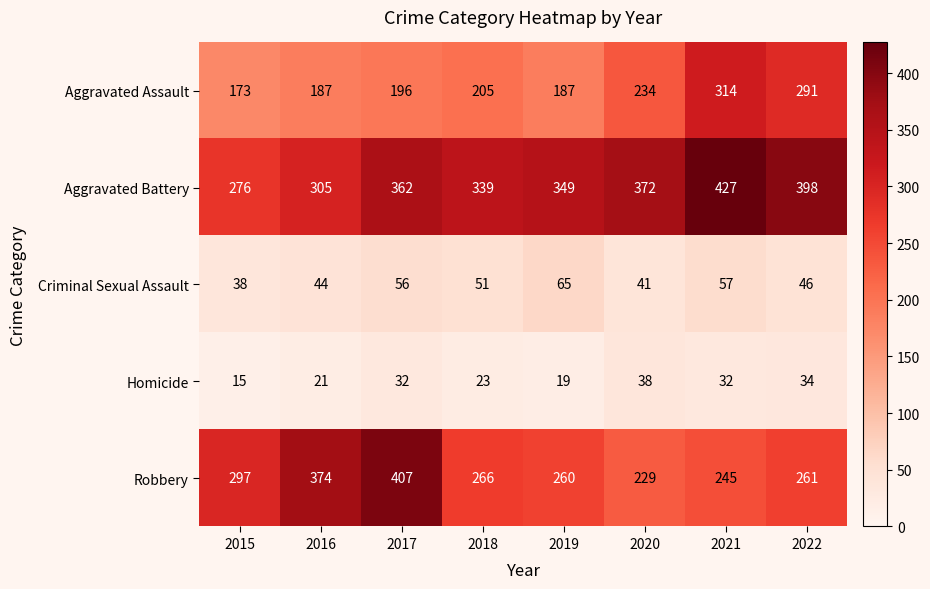

At how many categories does at least one series exceed 371?

5